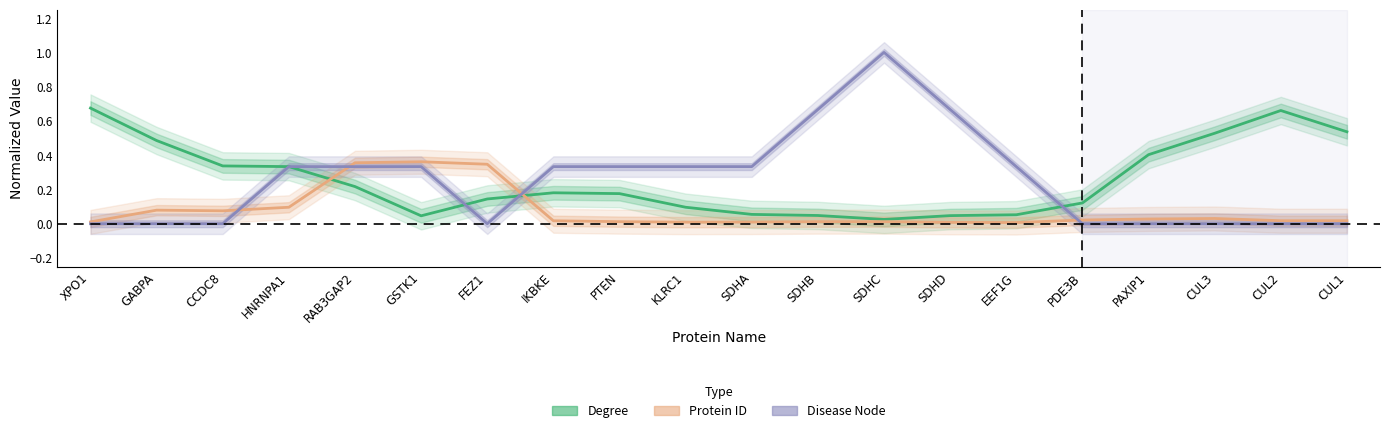

What is the spread (max minus min) of values at RAB3GAP2?

0.1